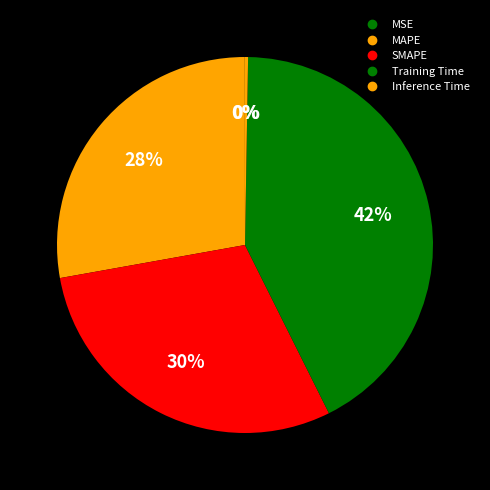

What is the total percentage of Inference Time and SMAPE?

29.8%